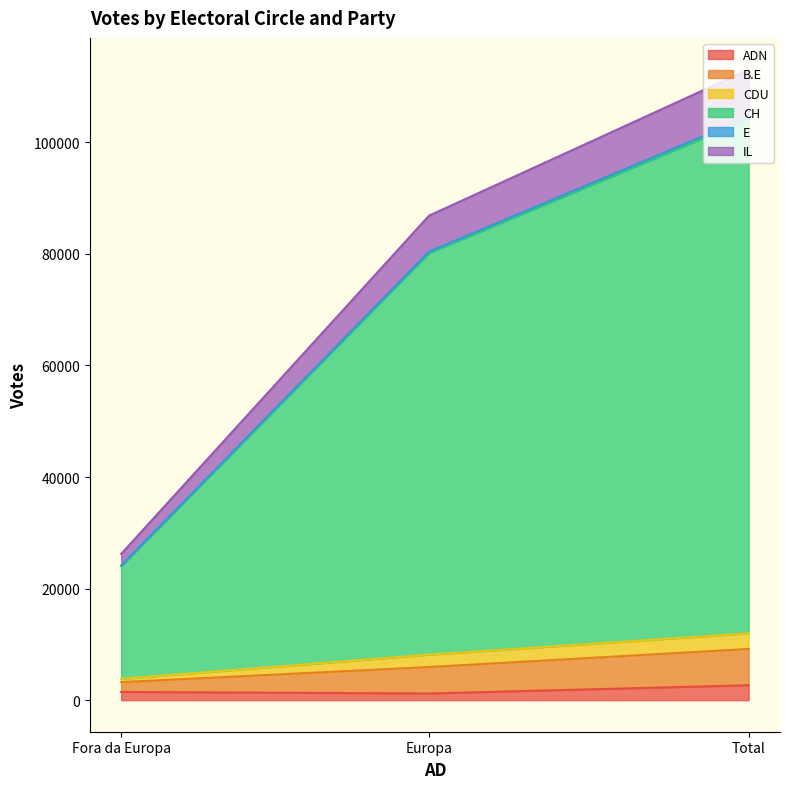

How many B.E values are between 1756 and 6499?

3